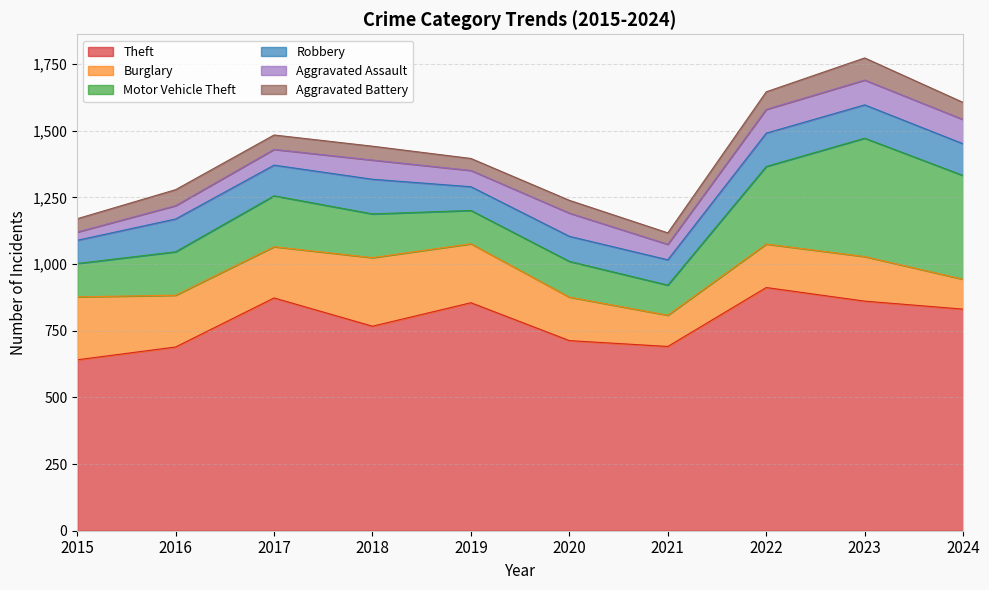

Which series has the largest range (max minus min)?

Motor Vehicle Theft